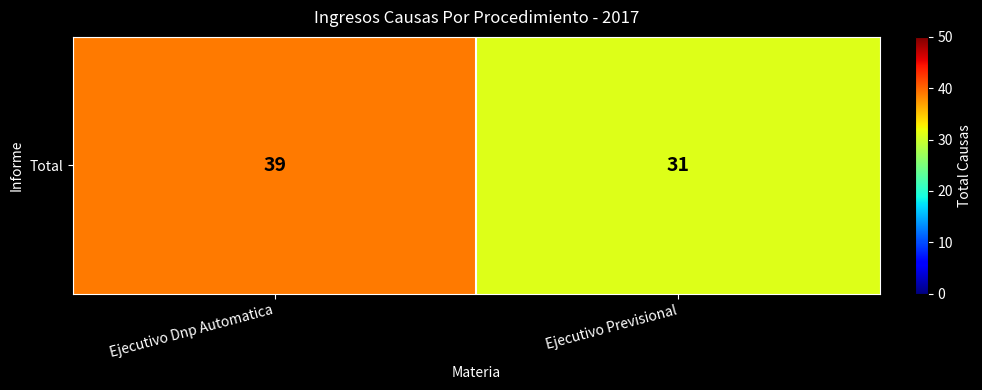

Reading left to right, list all the values displayed in this chart.

Ejecutivo Dnp Automatica=39	Ejecutivo Previsional=31